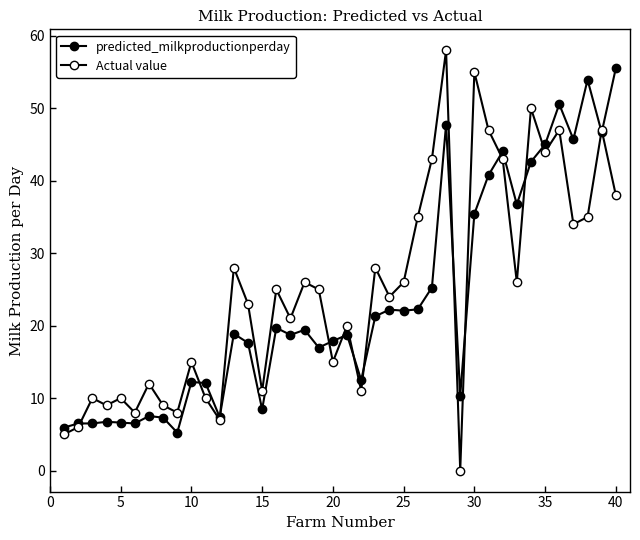

Count the number of data series in this chart.

2